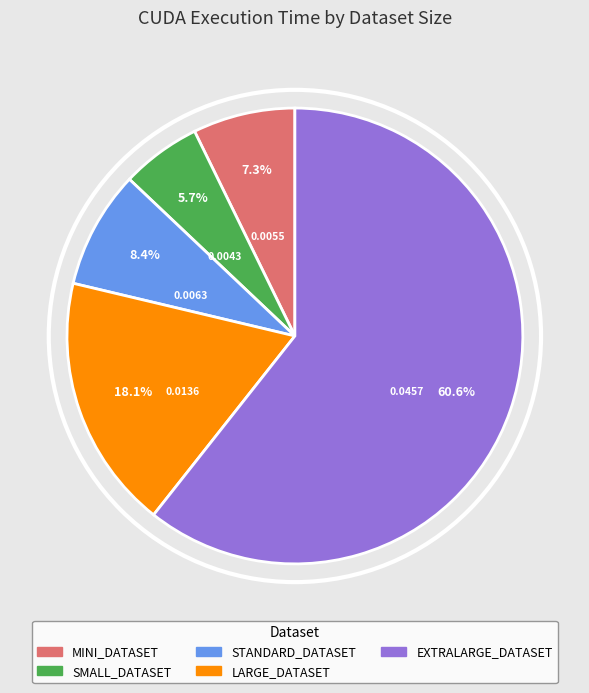

The EXTRALARGE_DATASET slice represents 61% of the pie. True or false?

True